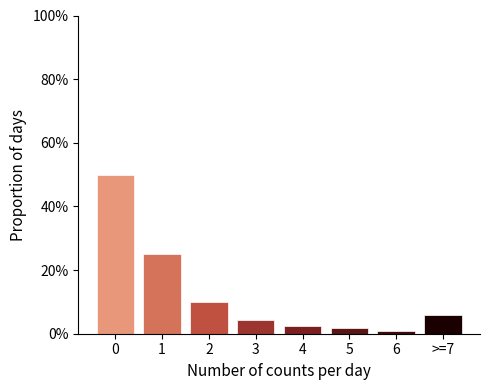

Reading left to right, transcribe all the data shown in this chart.

0=50.0	1=25.0	2=10.0	3=4.2	4=2.5	5=1.7	6=0.8	>=7=5.8